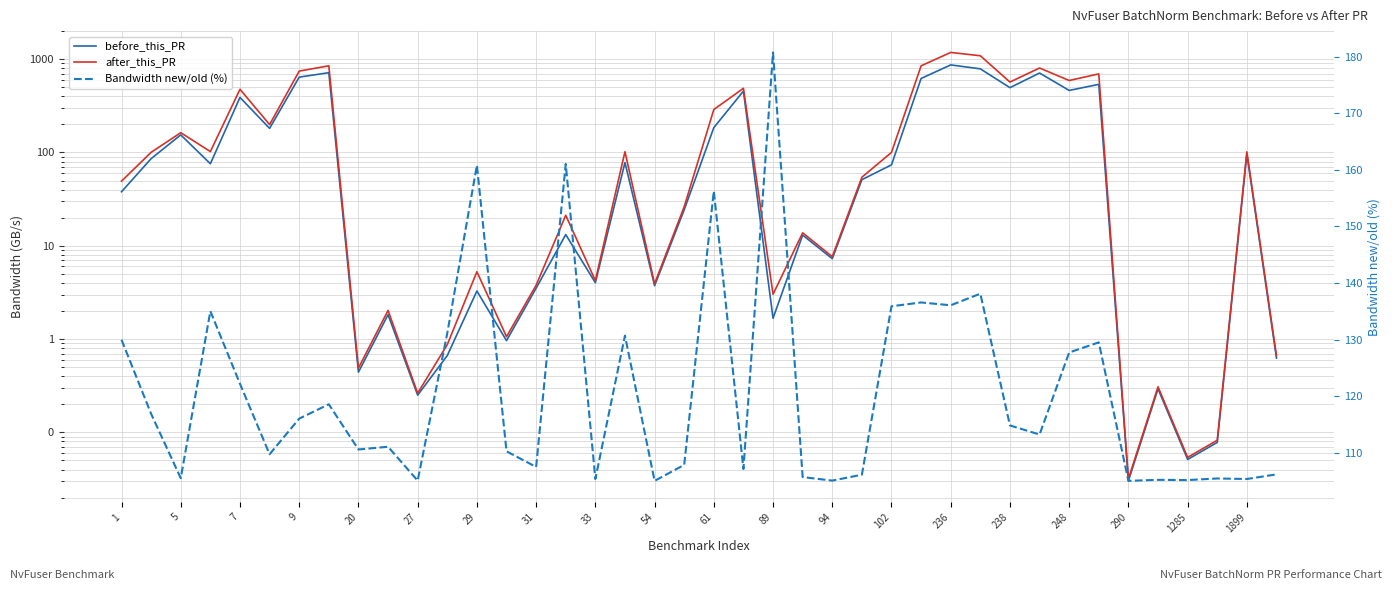

Is the value of Bandwidth new/old (%) at 290 greater than the value of before_this_PR at 94?

Yes